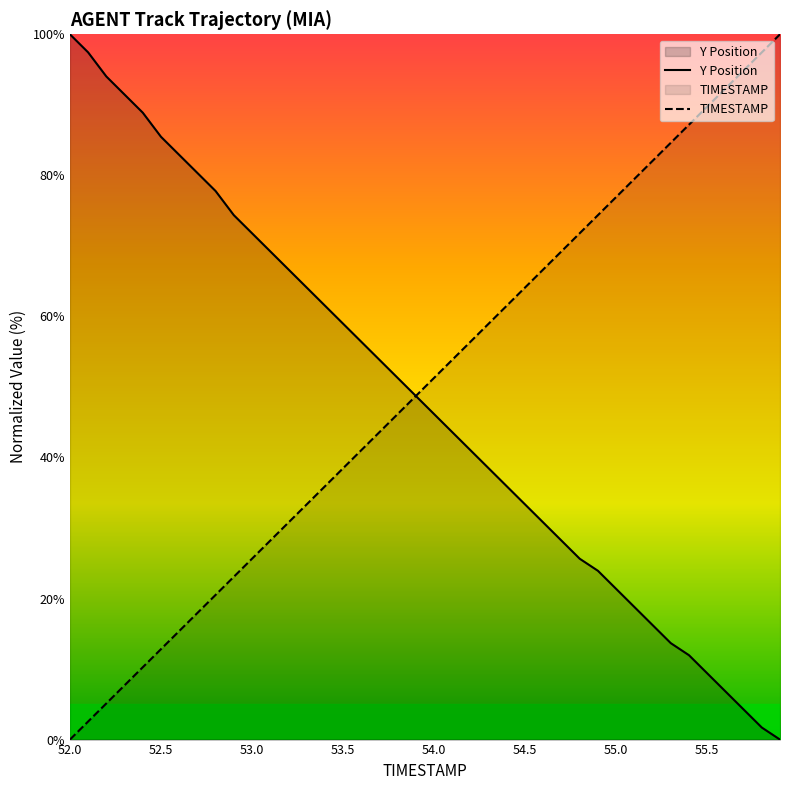

How many positive values does the TIMESTAMP series have?

39